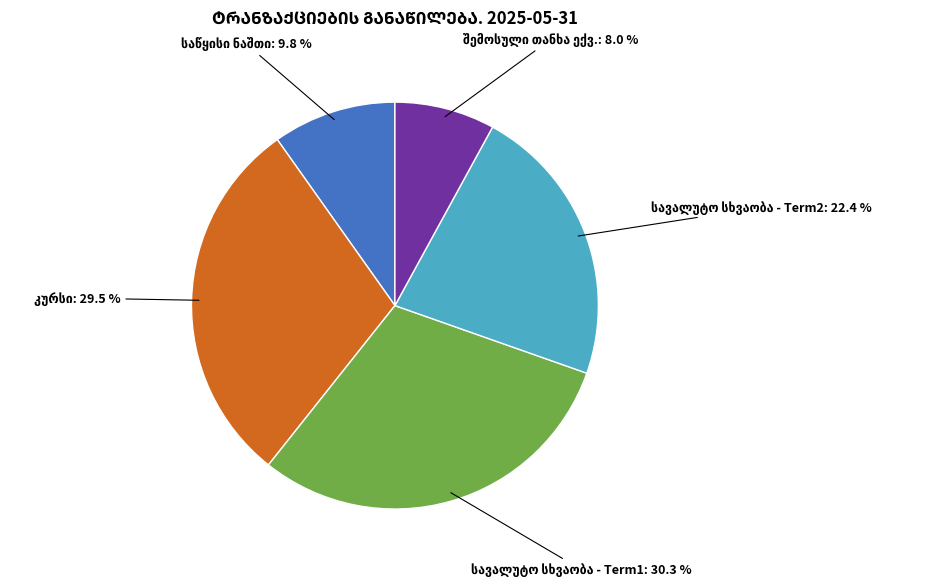

Is there any slice that represents more than half of the pie?

No